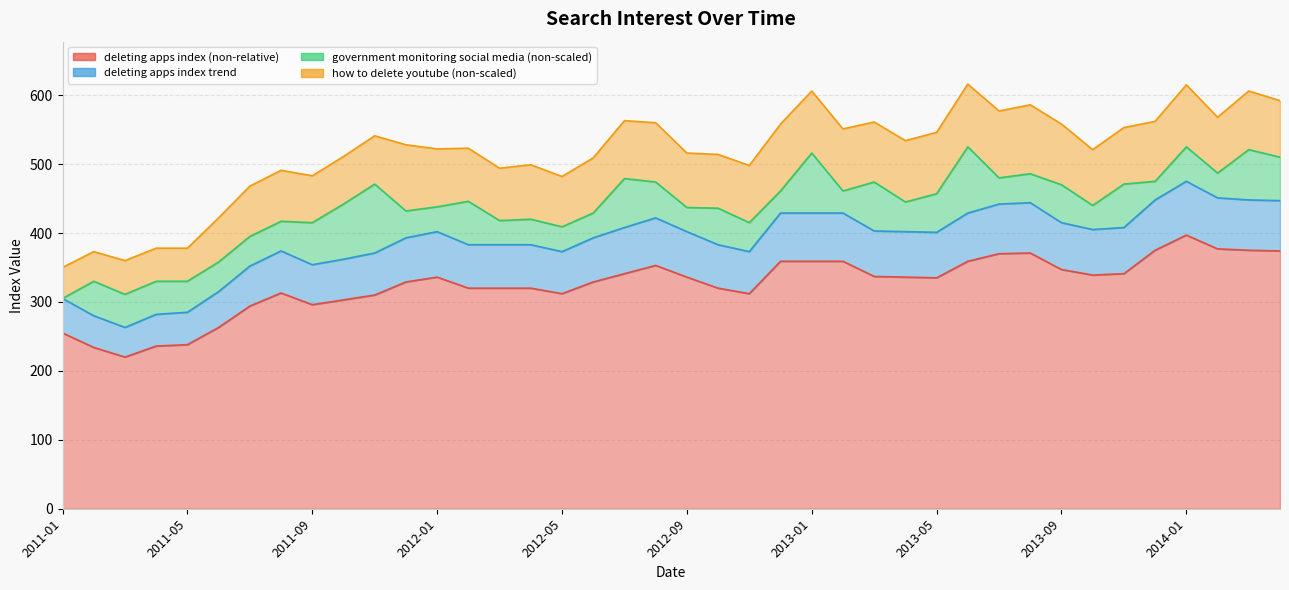

Where is the first local maximum for deleting apps index trend?

2011-08